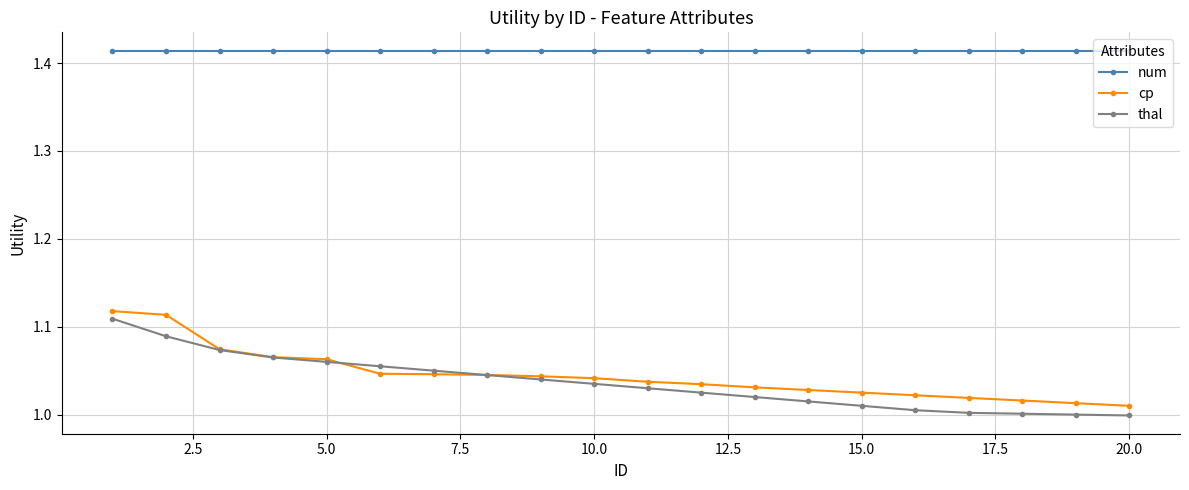

True or false: num and cp intersect in this chart.

False